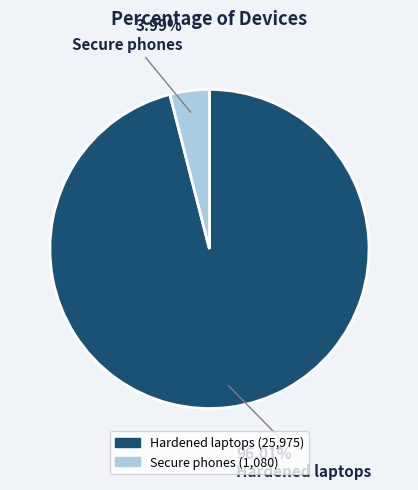

Is it true that Hardened laptops is 96% of the pie?

True